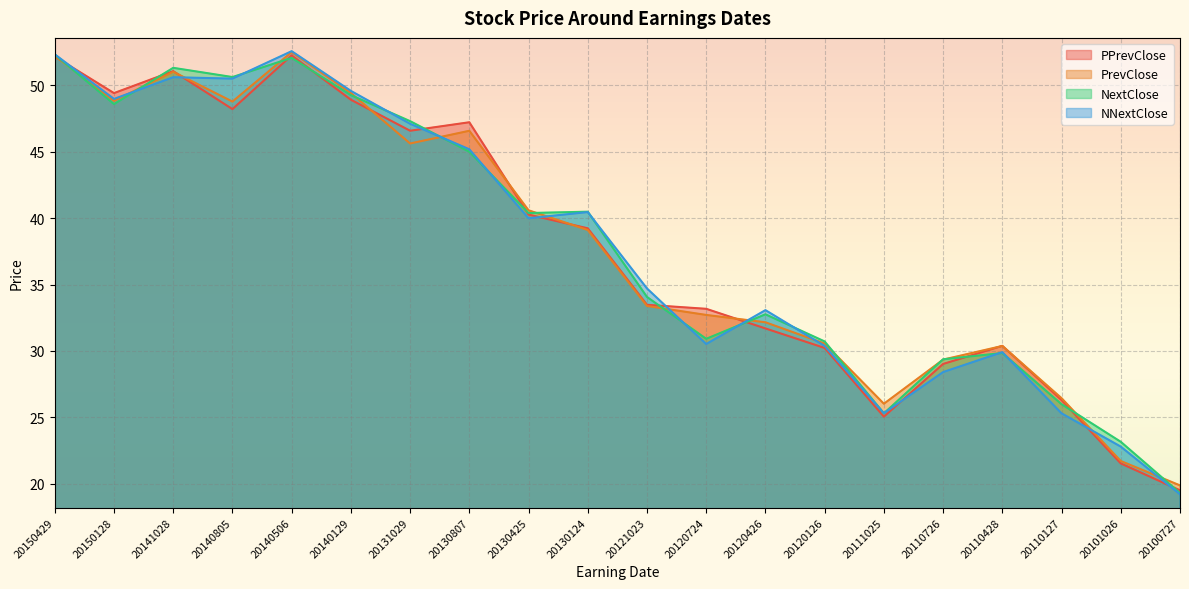

What is the total value across all series at 20140506?

209.4